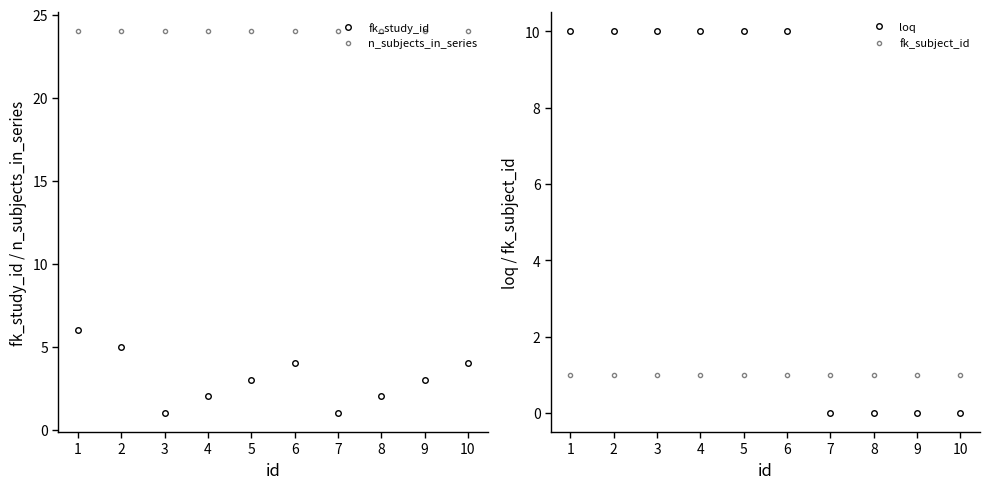

What is the value of the fk_subject_id point at the 10th from the left?

1